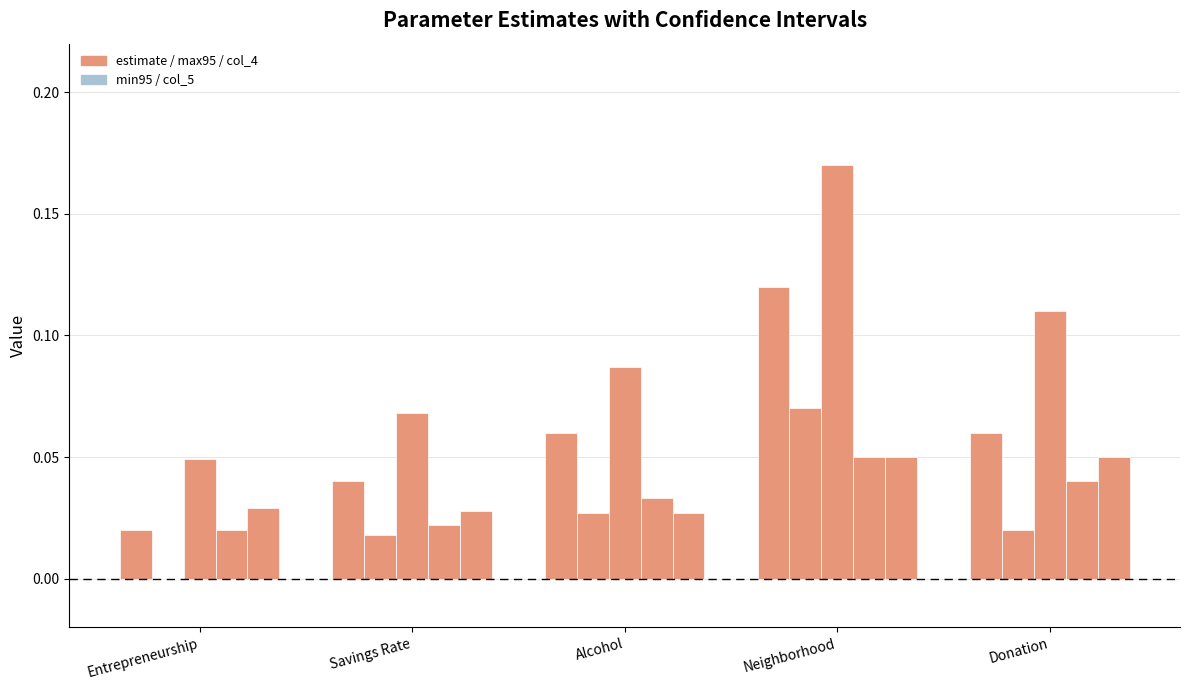

Count the number of data series in this chart.

5